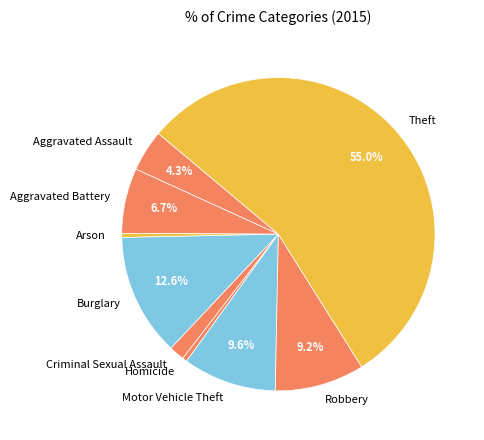

Which category has the biggest portion of the pie?

Theft